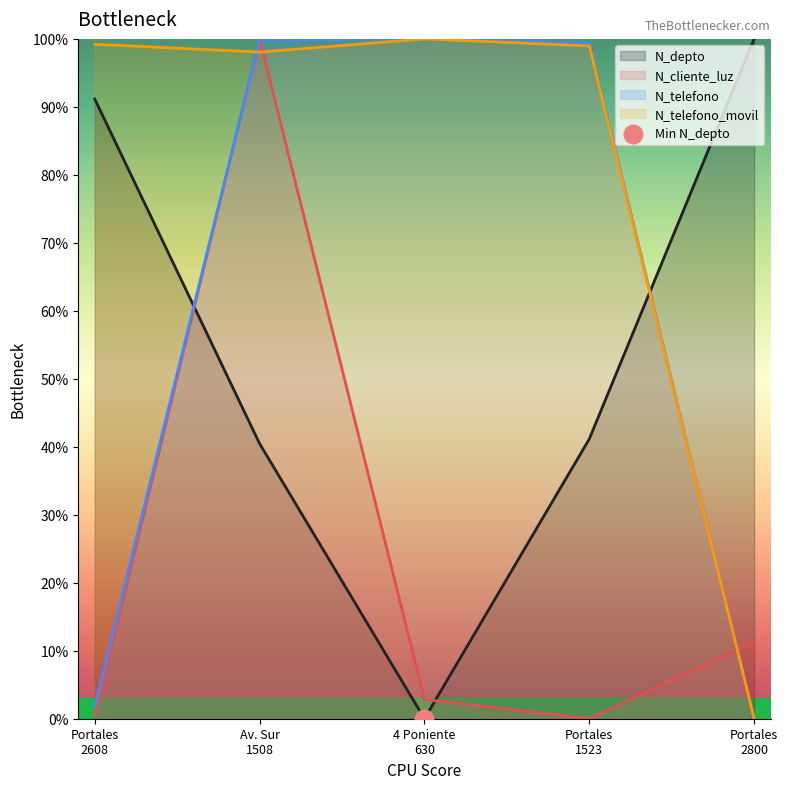

Is the value of N_telefono at 2022-02-24 greater than the value of N_cliente_luz at 2022-02-24?

Yes